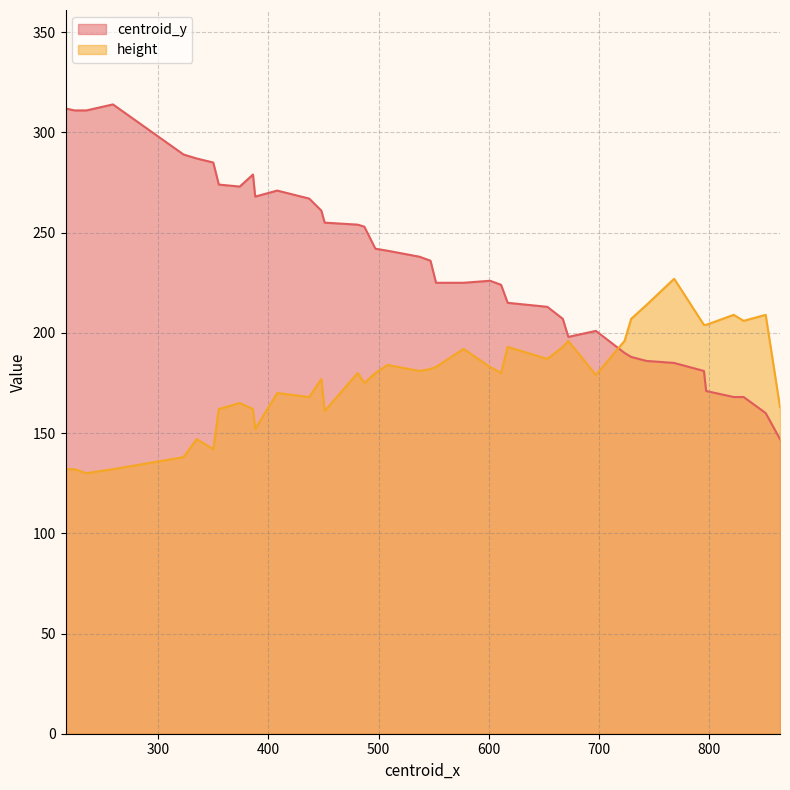

Which series has the largest total across all categories?

centroid_y